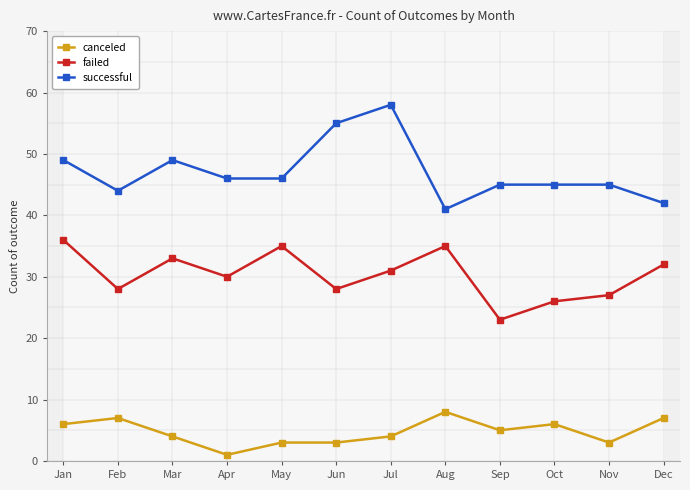

True or false: failed and canceled intersect in this chart.

False